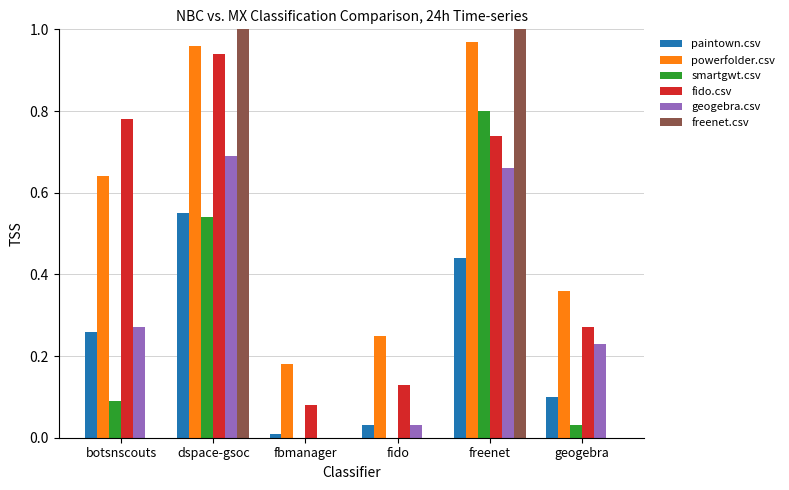

Which series has the largest total across all categories?

powerfolder.csv